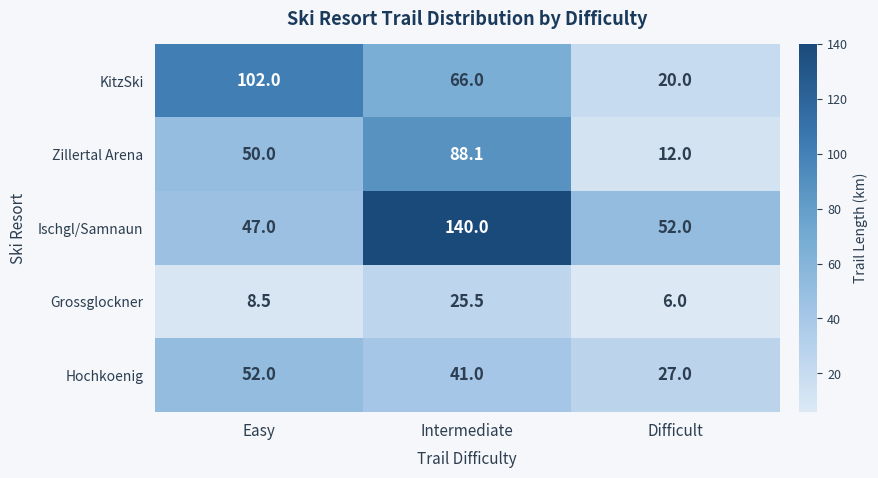

Which series has the largest range (max minus min)?

Ischgl/Samnaun